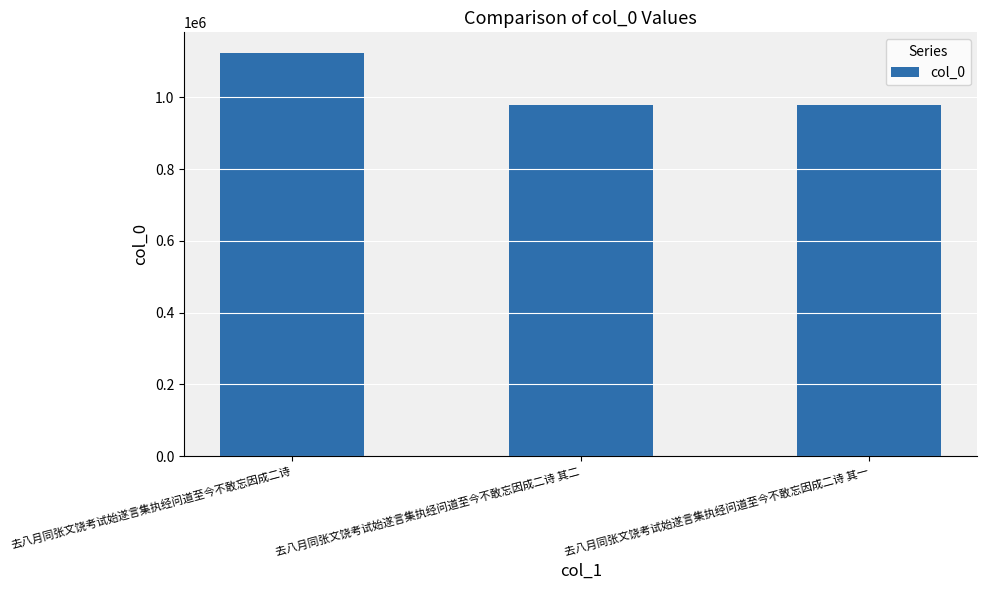

How many bars are there in total?

3